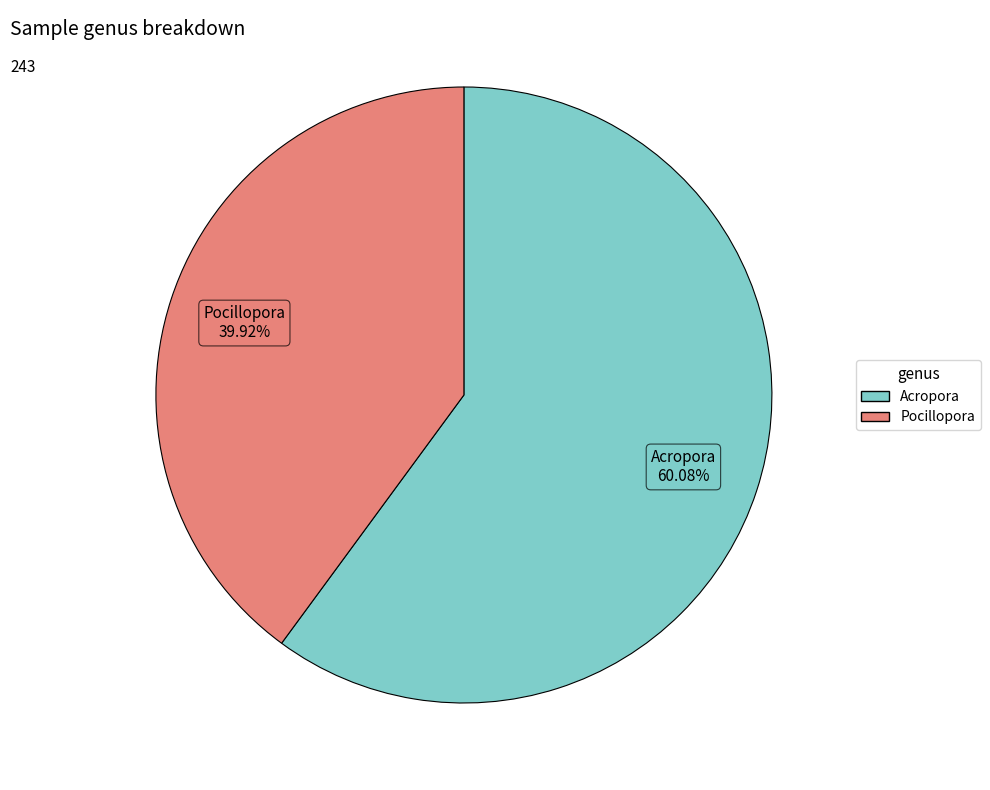

Count the number of slices in the pie.

2